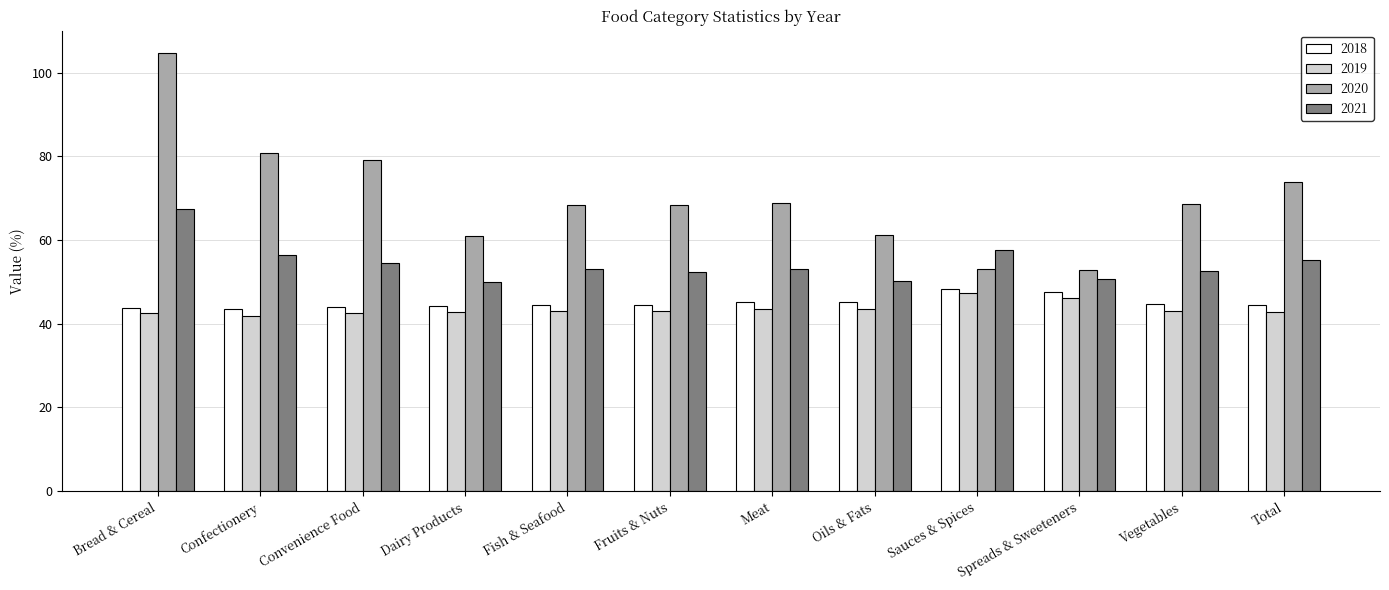

True or false: 2018 has a value of 64.9 at Oils & Fats.

False